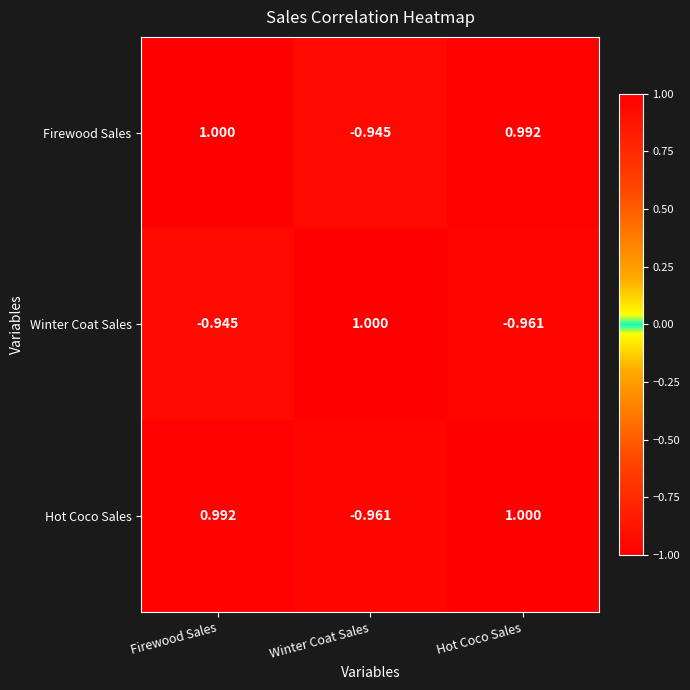

How many data points does each series have?

3